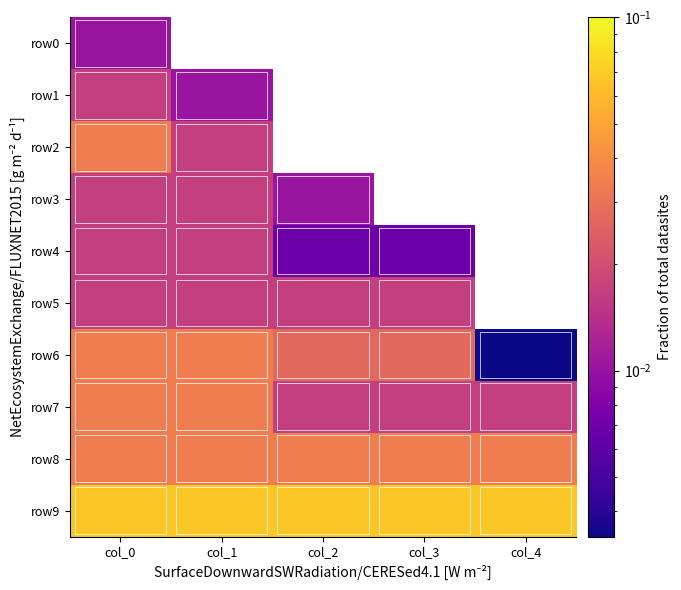

Is the value of row5 at col_4 greater than the value of row7 at col_1?

No